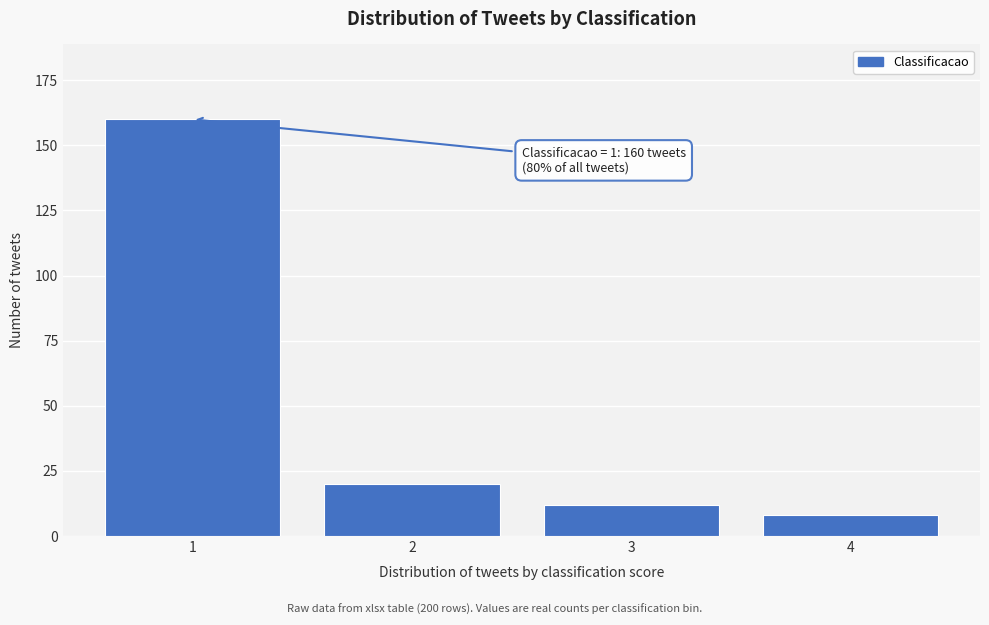

Reading left to right, what are all the values shown in this chart?

1=160	2=20	3=12	4=8